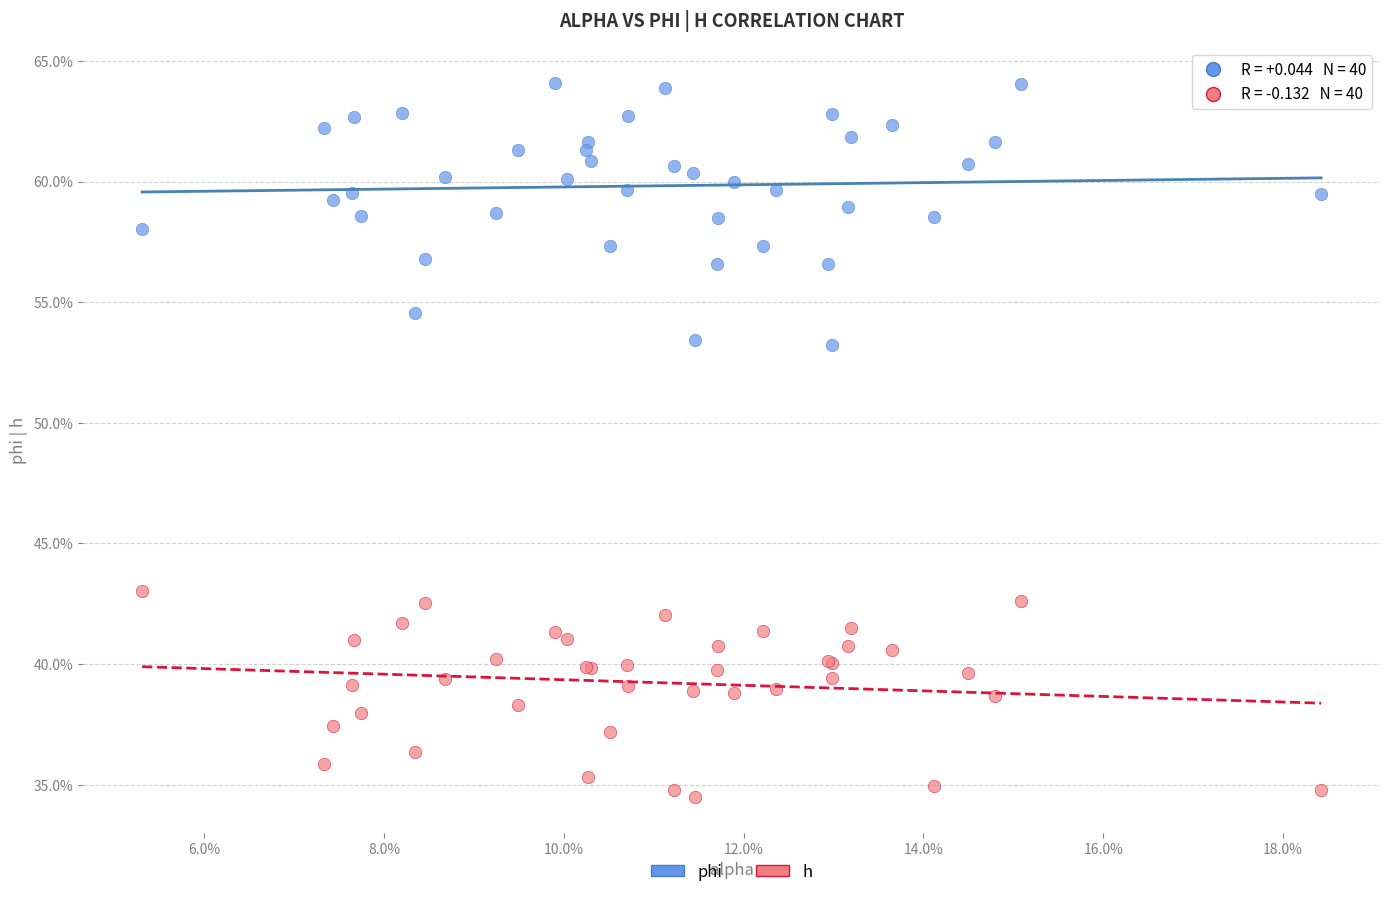

Which series contains the highest Y value?

phi